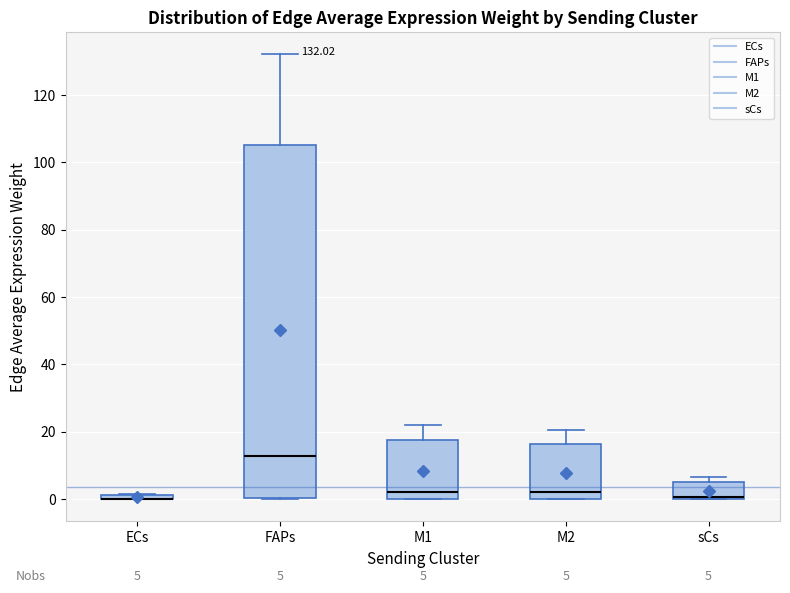

Which box is the tallest, from its lower edge to its upper edge?

FAPs